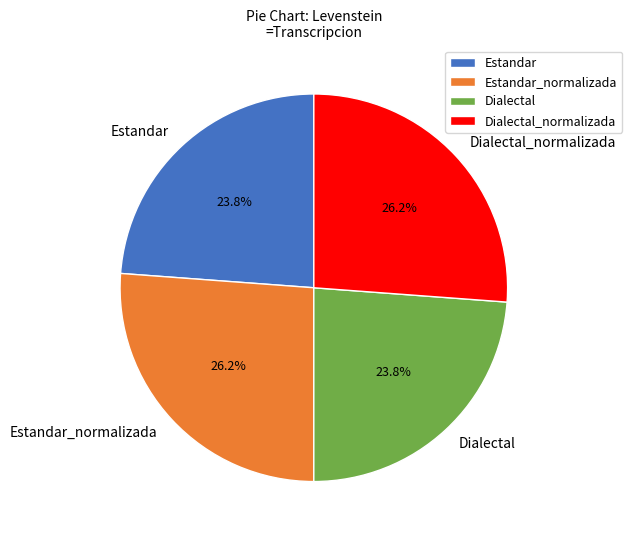

Which has a higher value, Estandar_normalizada or Estandar?

Estandar_normalizada